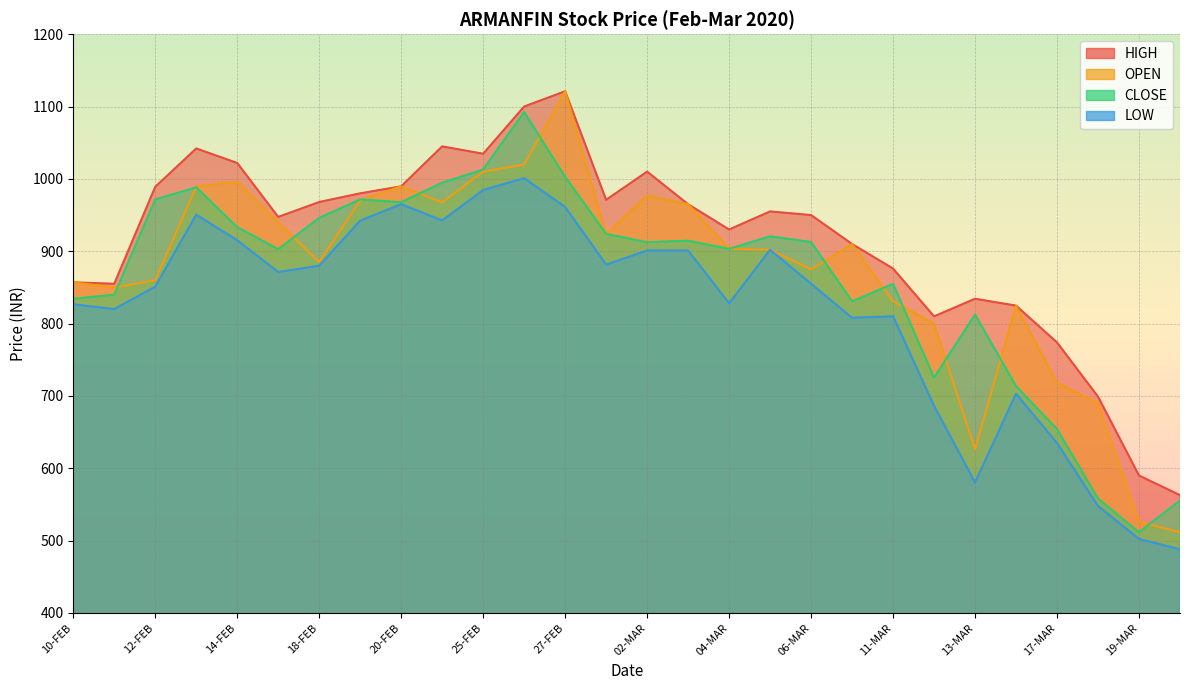

At how many categories does at least one series exceed 809?

24